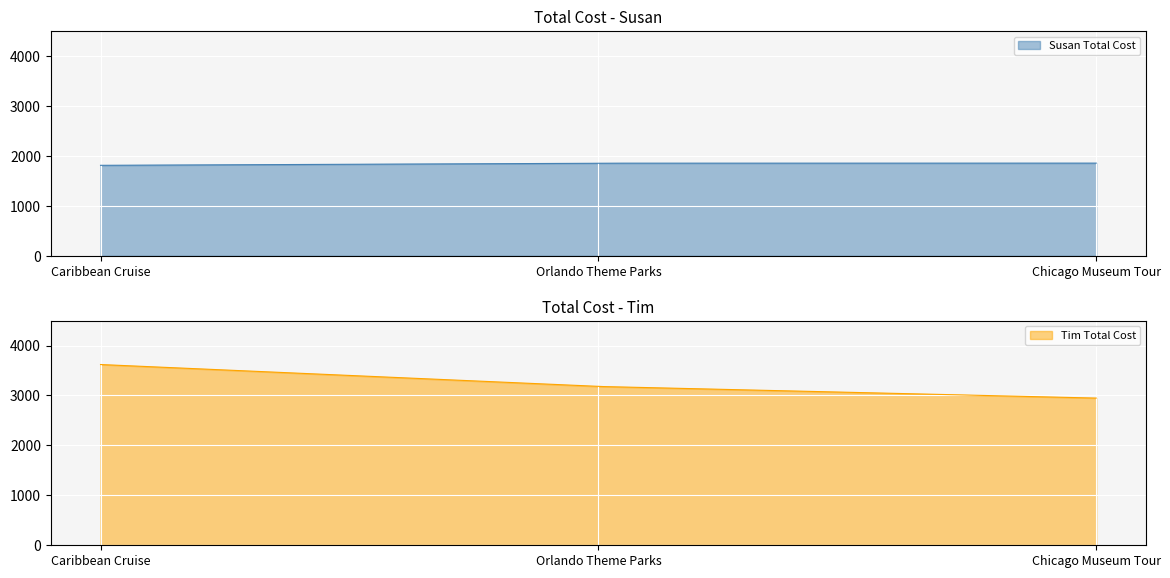

What are all the series names shown in the legend?

Susan Total Cost, Tim Total Cost